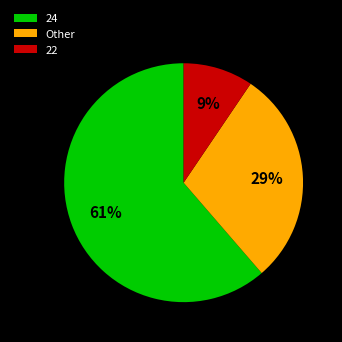

Which category has the biggest portion of the pie?

24